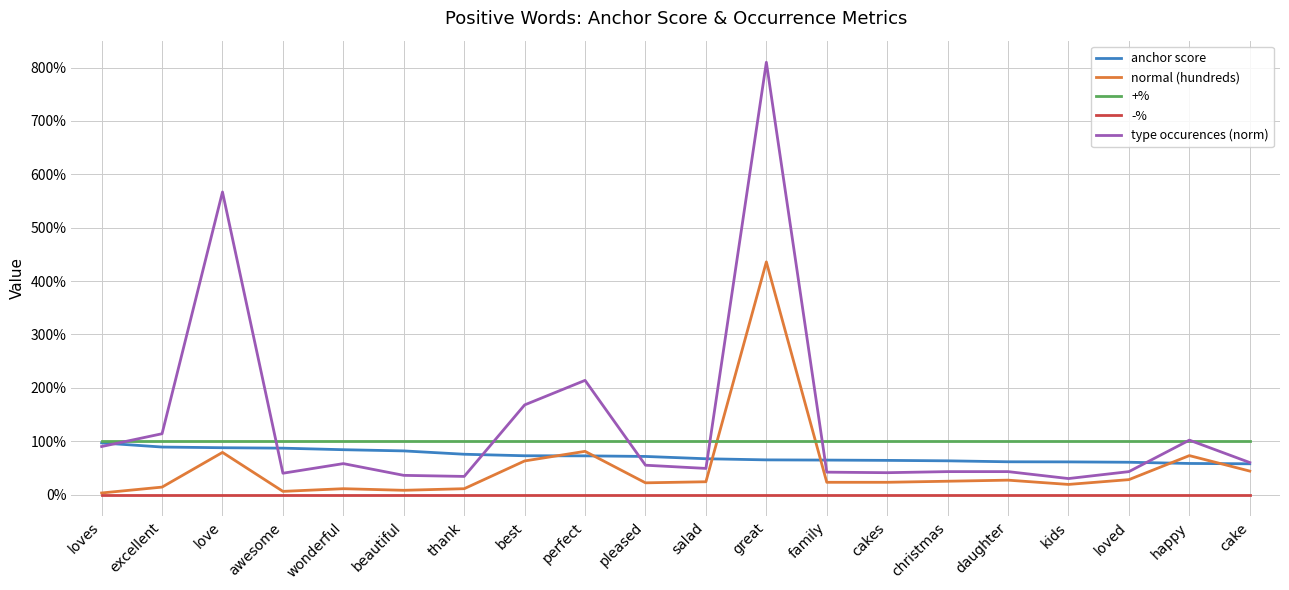

What is the spread (max minus min) of values at happy?

1.0